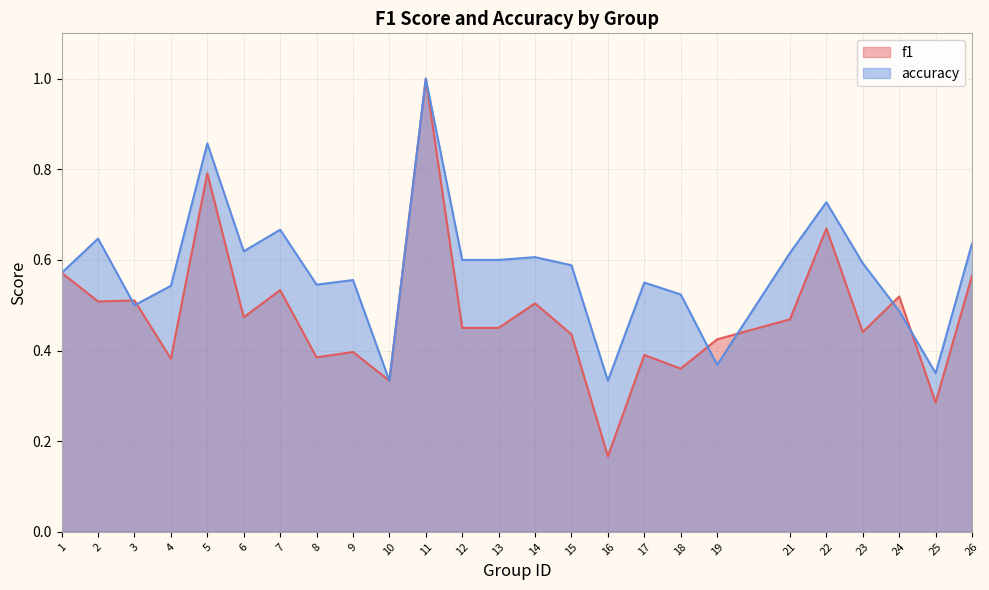

In f1, how many points are lower than both neighbors (excluding endpoints)?

9